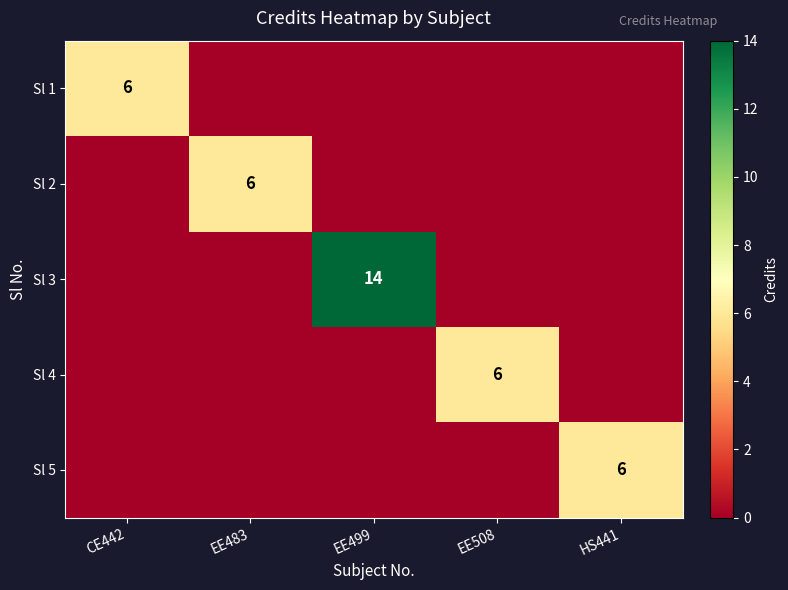

The Sl 5 series shows 8 at HS441. True or false?

False